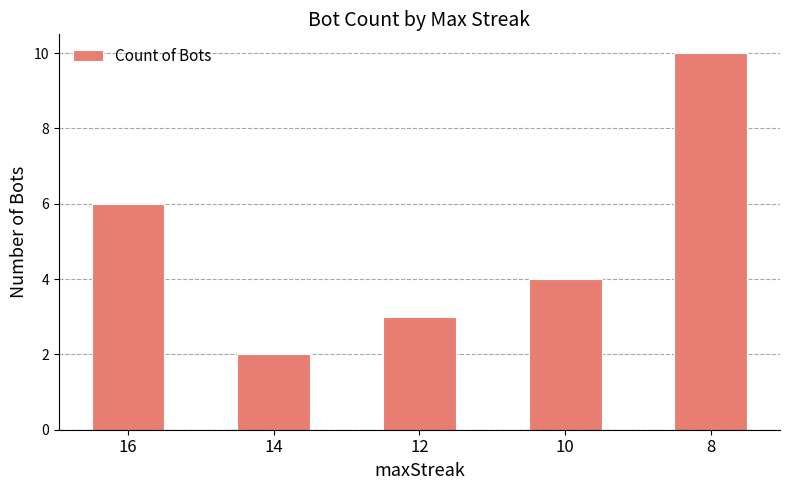

Does the chart contain any negative values?

No